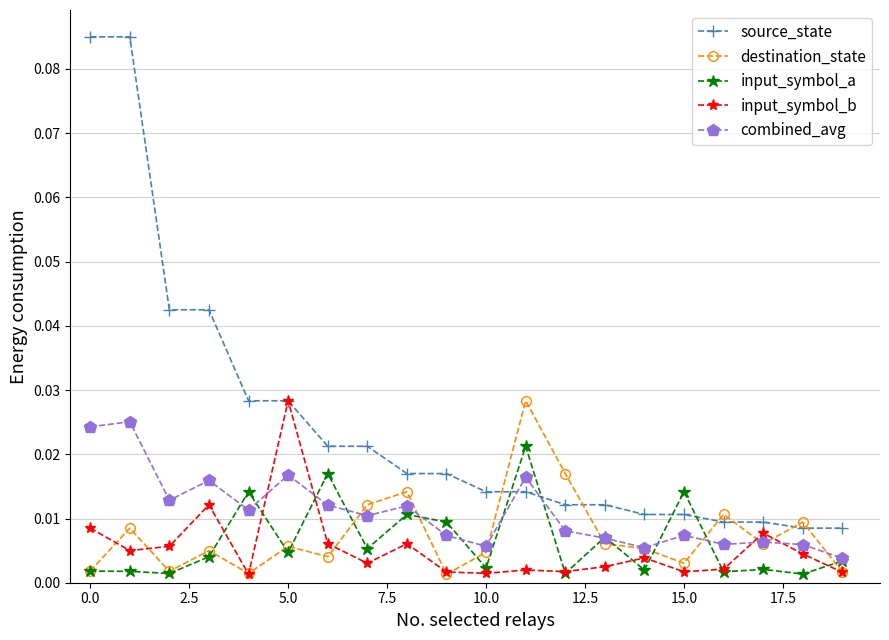

At how many categories does at least one series exceed 0?

20